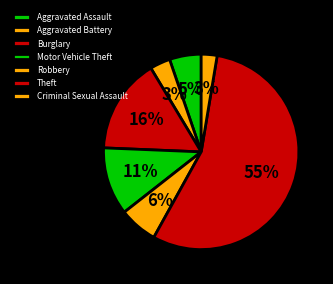

How many slices are in this pie chart?

7